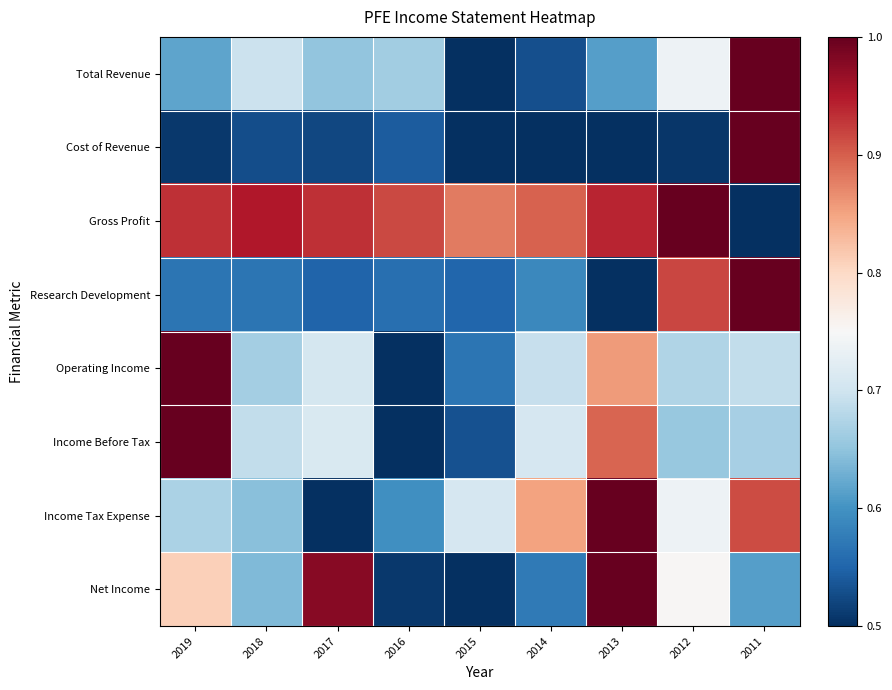

At how many categories does at least one series exceed 0?

9